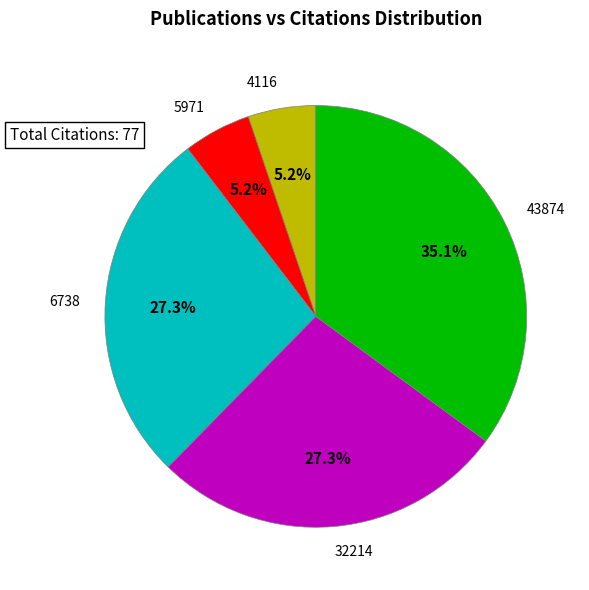

Is it true that 4116 is 11% of the pie?

False